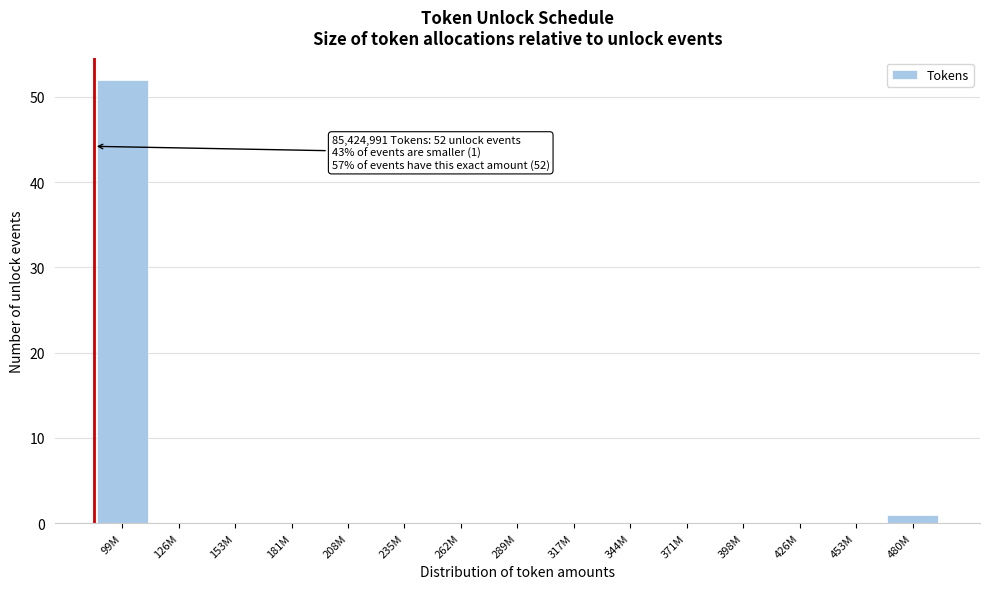

Reading right to left, list all the values displayed in this chart.

480M=1	453M=0	426M=0	398M=0	371M=0	344M=0	317M=0	289M=0	262M=0	235M=0	208M=0	181M=0	153M=0	126M=0	99M=52